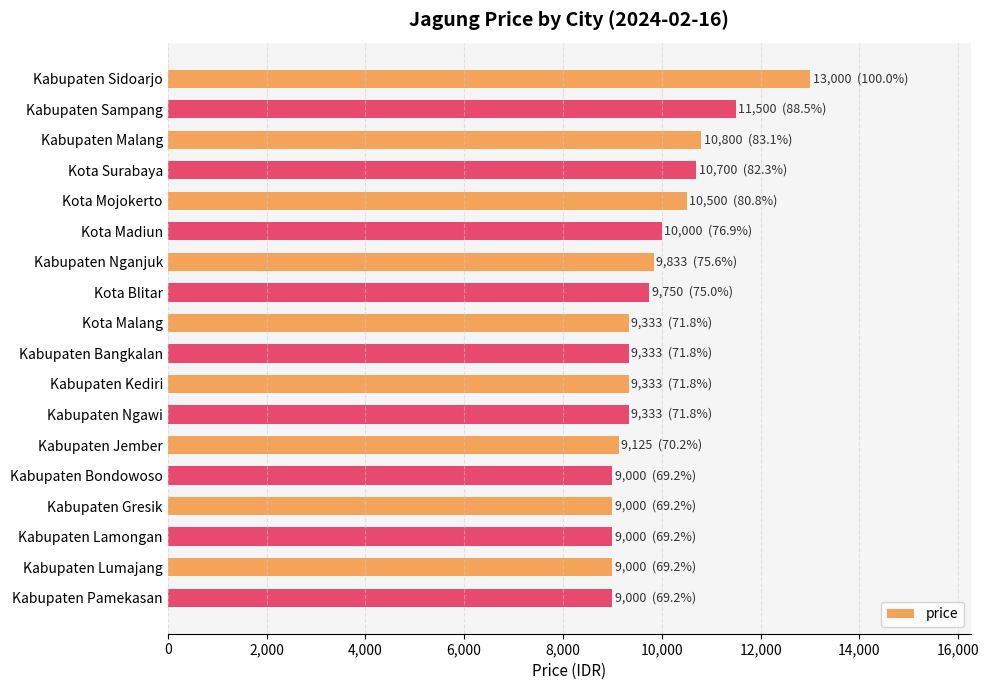

What is the difference between the second highest and minimum values?

2500